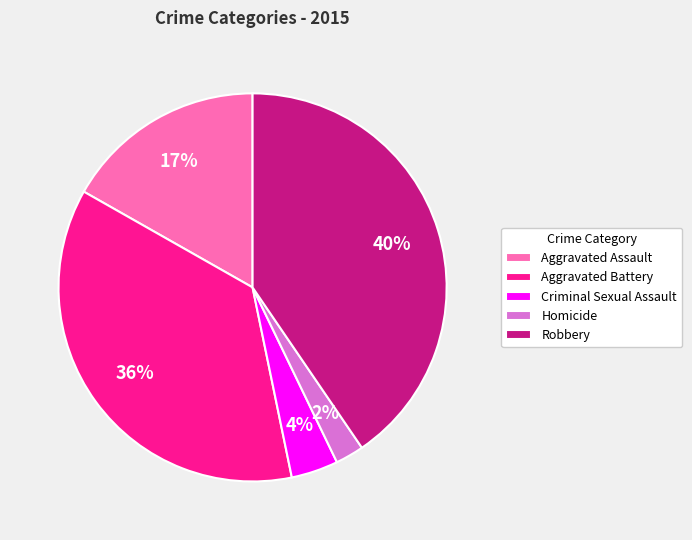

Rank the categories by value from lowest to highest.

Homicide, Criminal Sexual Assault, Aggravated Assault, Aggravated Battery, Robbery